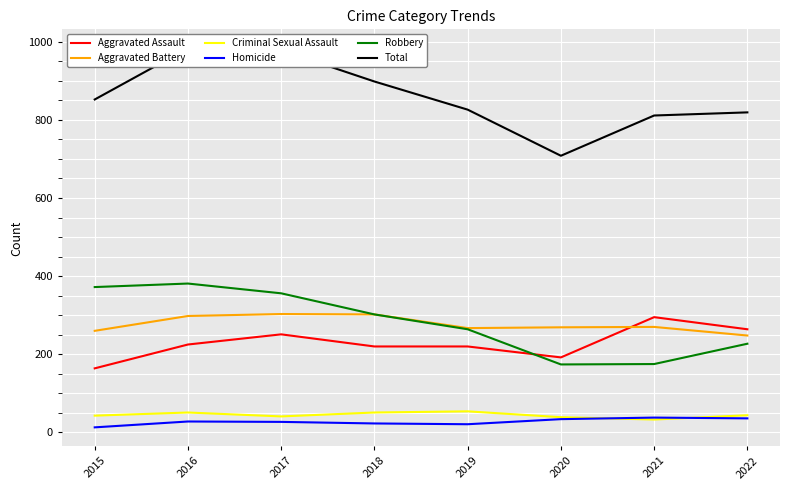

What is the sum of all Homicide values?

220